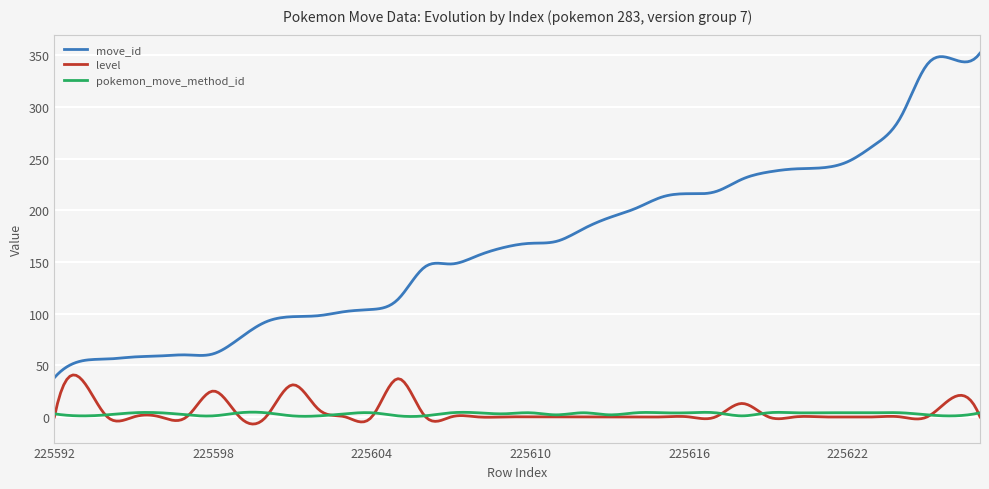

Which series has the largest range (max minus min)?

move_id